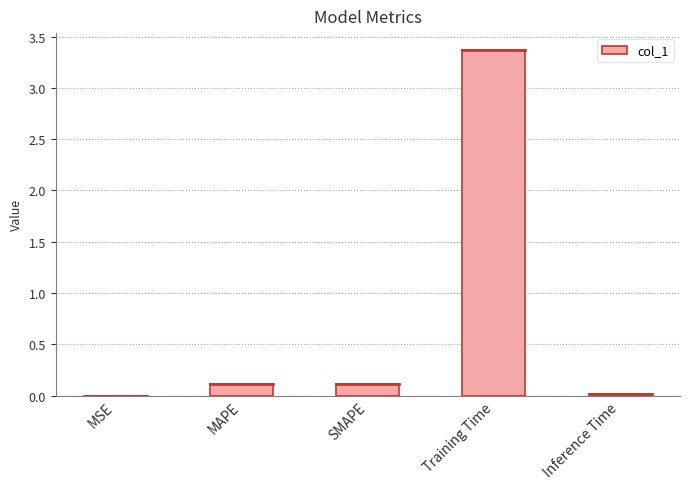

What is the change in value from MSE to MAPE?

+0.1